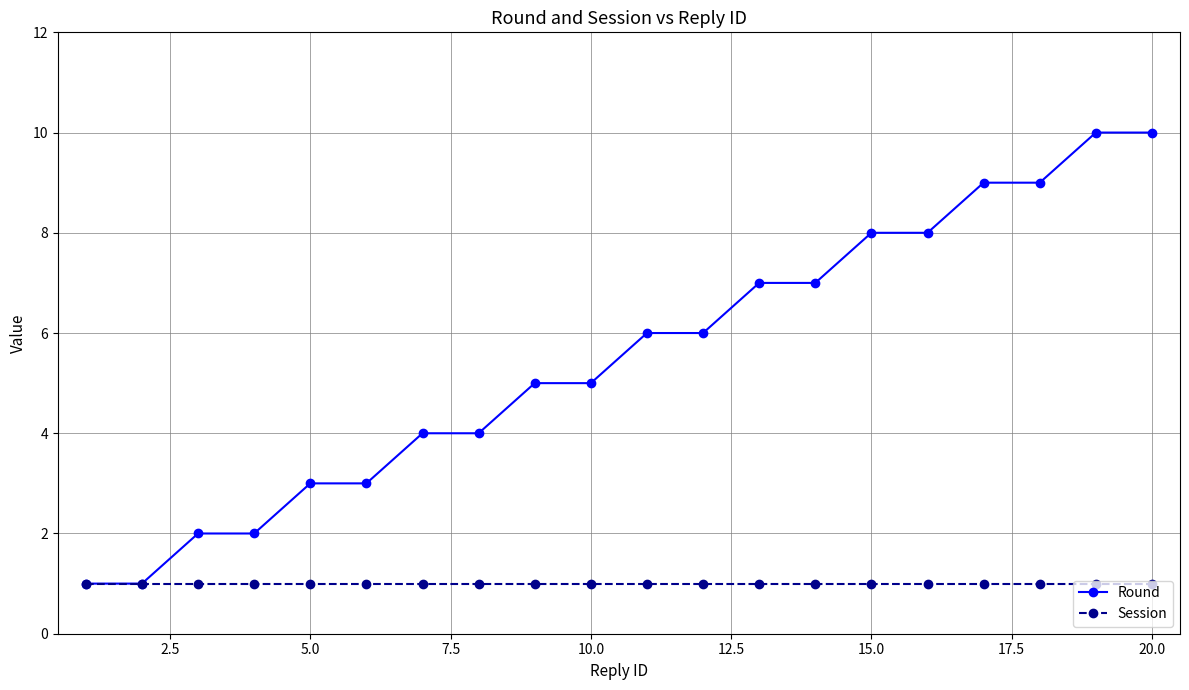

Which series has the widest spread of values?

Round